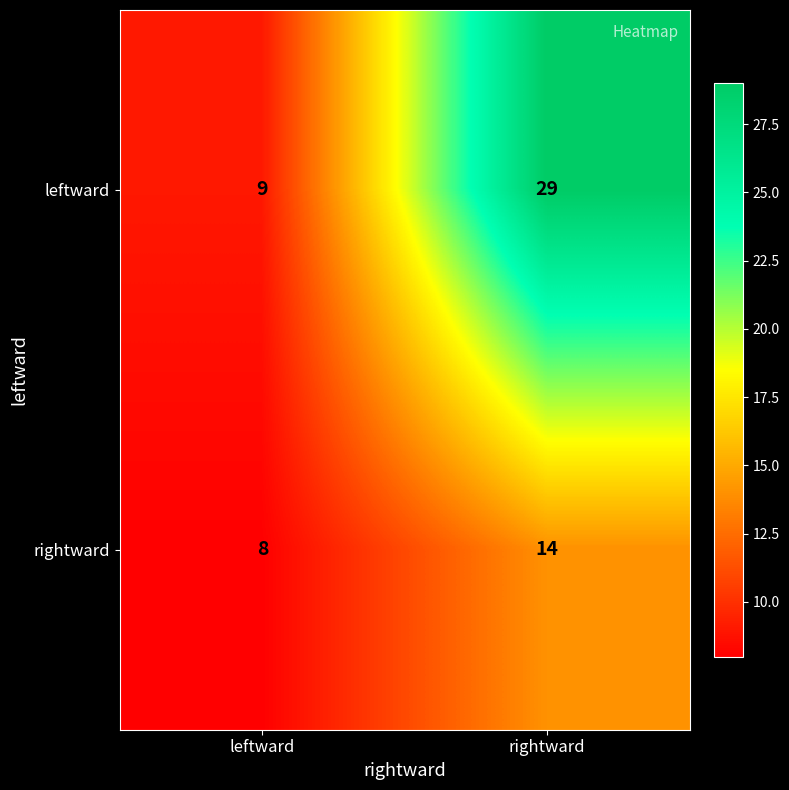

What is the smallest value displayed?

8